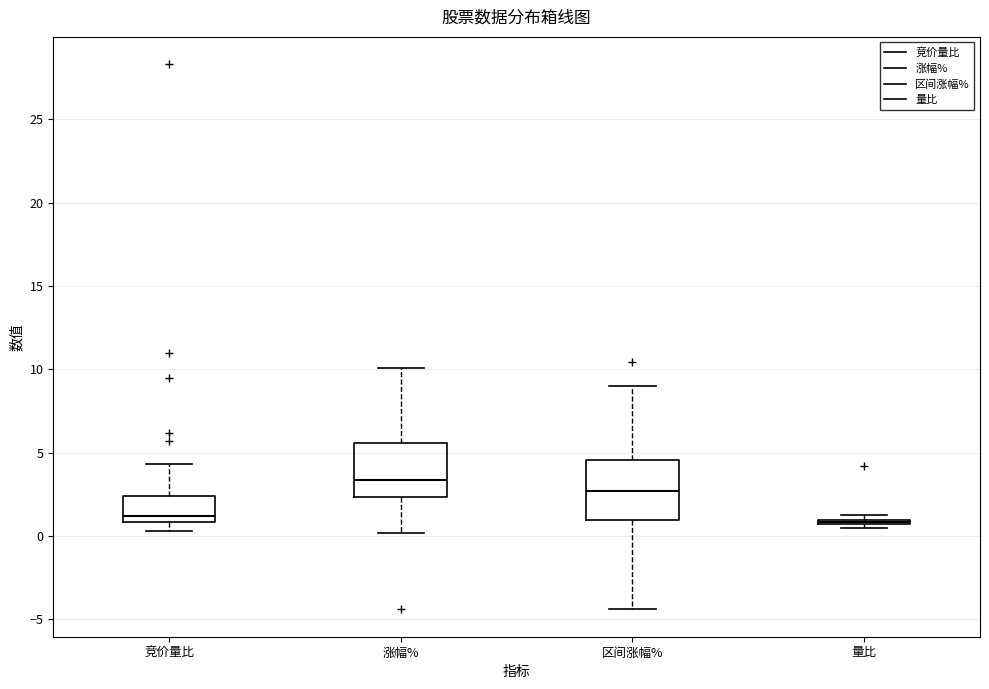

Reading left to right, transcribe this box plot: for each box, give where its median line is, the range the box spans, and where its two whiskers end, as read against the y-axis. The values are not printed on the chart, so give them approximately, as read against the axis.

竞价量比: median 1.0 (just above the box's lower edge), box 1.0 to 2.5, whiskers 0.5 to 4.5
涨幅%: median 3.5, box 2.5 to 5.5, whiskers 0.0 to 10.0
区间涨幅%: median 2.5, box 1.0 to 4.5, whiskers -4.5 to 9.0
量比: box collapsed to a line at 1.0, whiskers 0.5 to 1.5